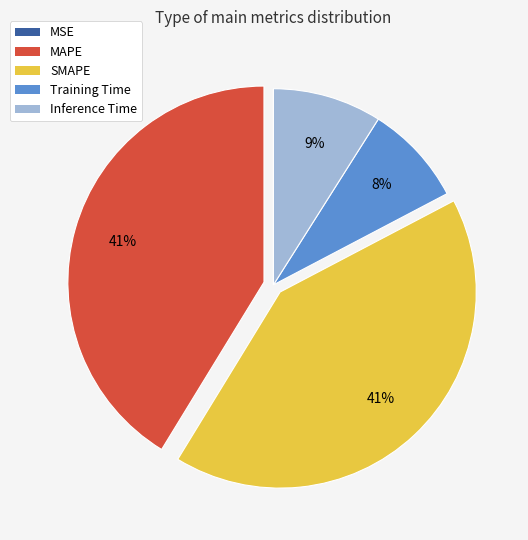

To the nearest percent, what is the difference between the largest and smallest slice percentages?

41%